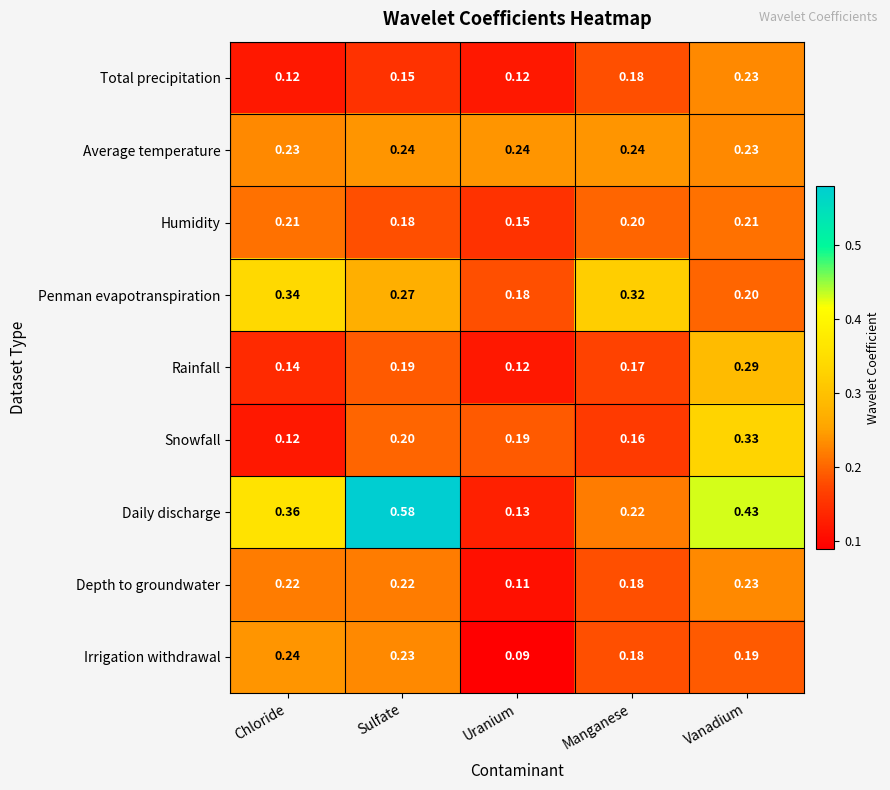

At which label does Daily discharge reach its peak?

Sulfate